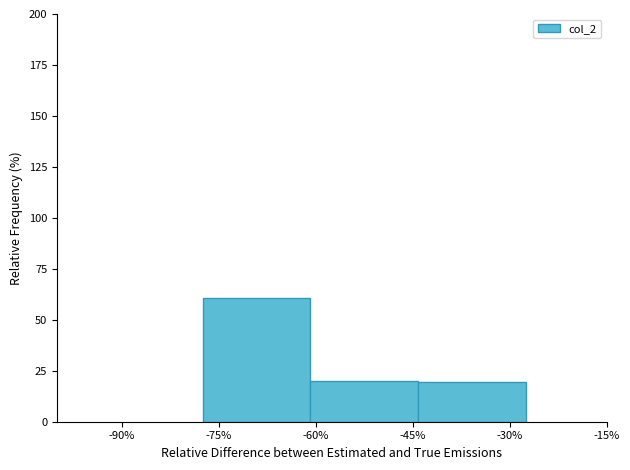

What is the sum of all values?

100.0